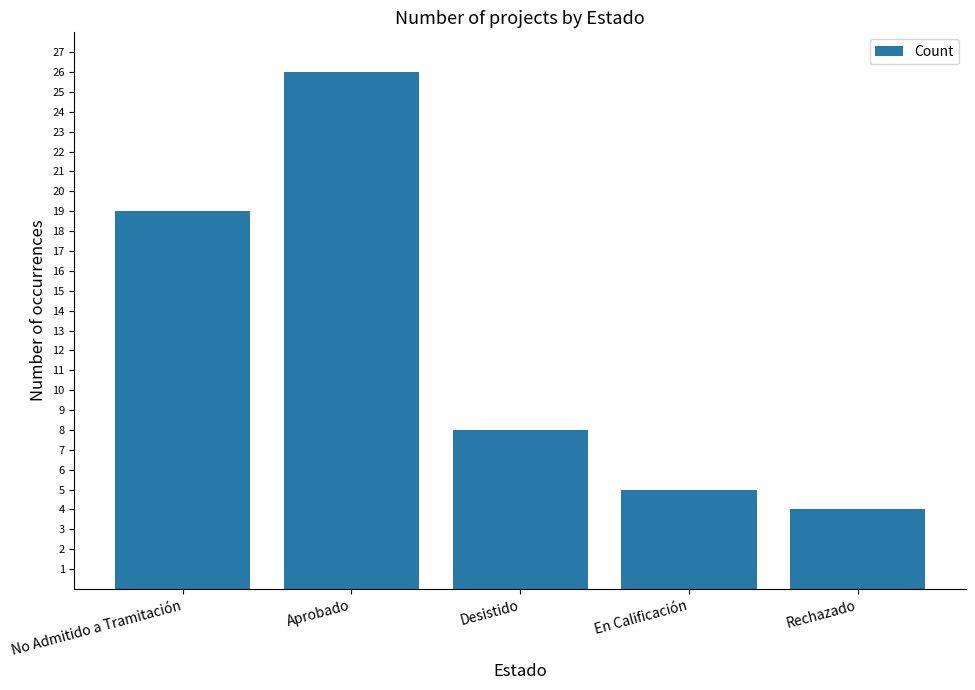

Approximately how many times larger is the value at Rechazado compared to Desistido?

0.5